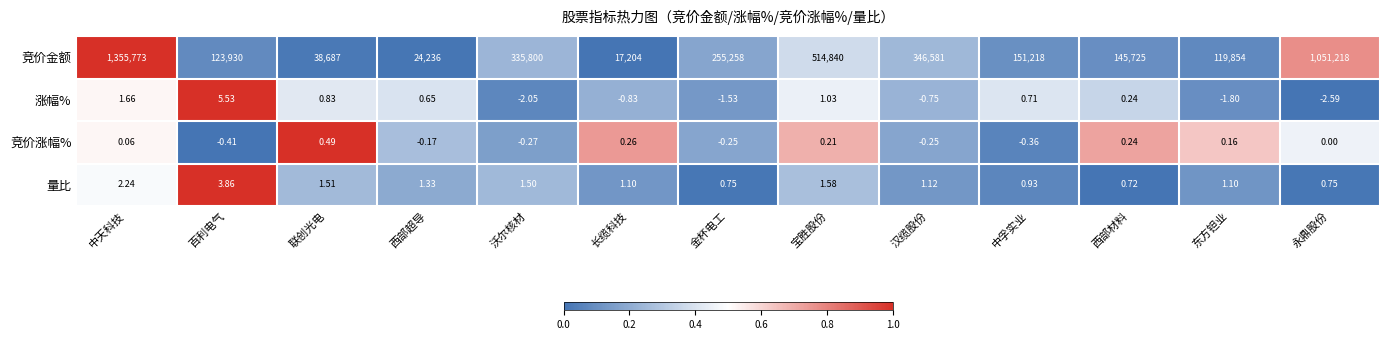

At which category is the sum across all series the highest?

中天科技